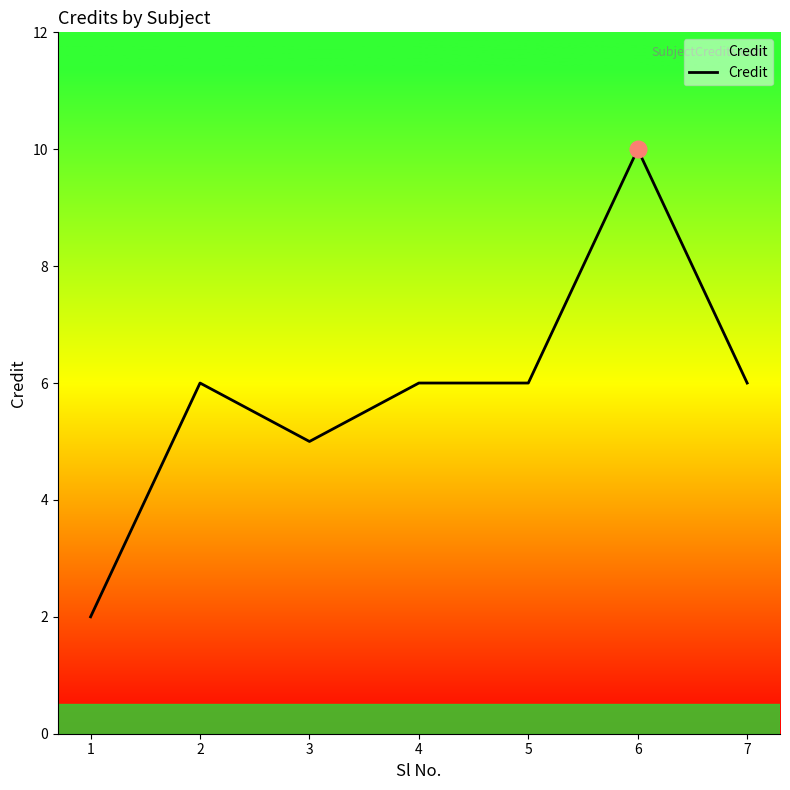

What is the ratio of the value at 2 to the value at 3?

1.2